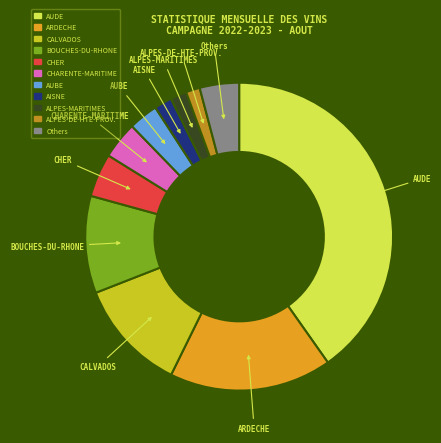

Is there any slice that represents more than half of the pie?

No